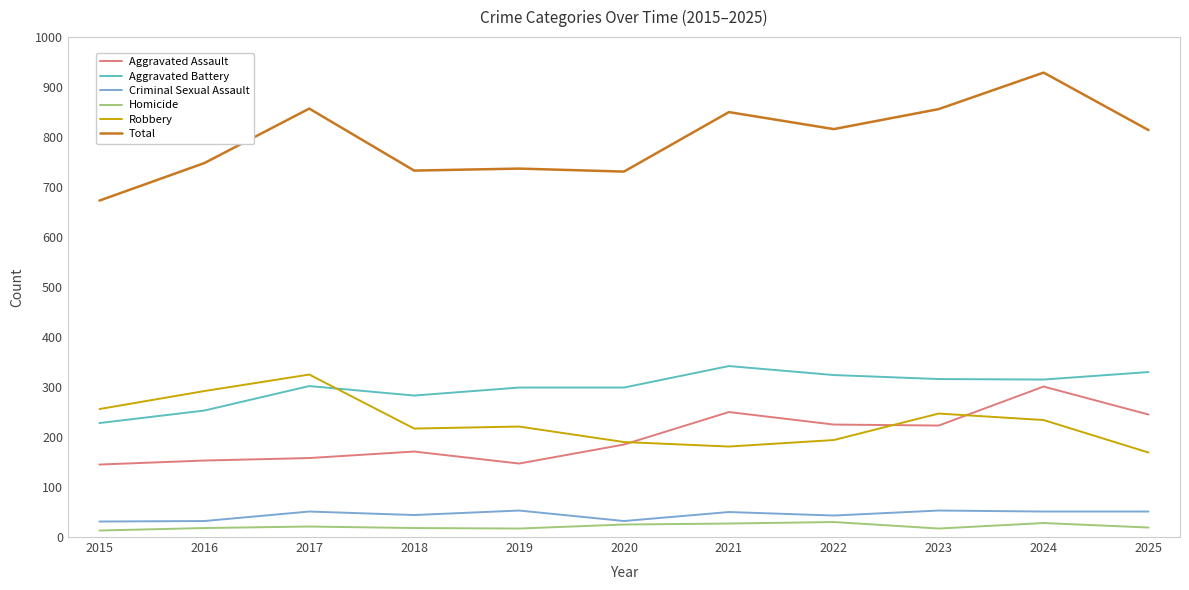

True or false: Aggravated Assault and Criminal Sexual Assault intersect in this chart.

False